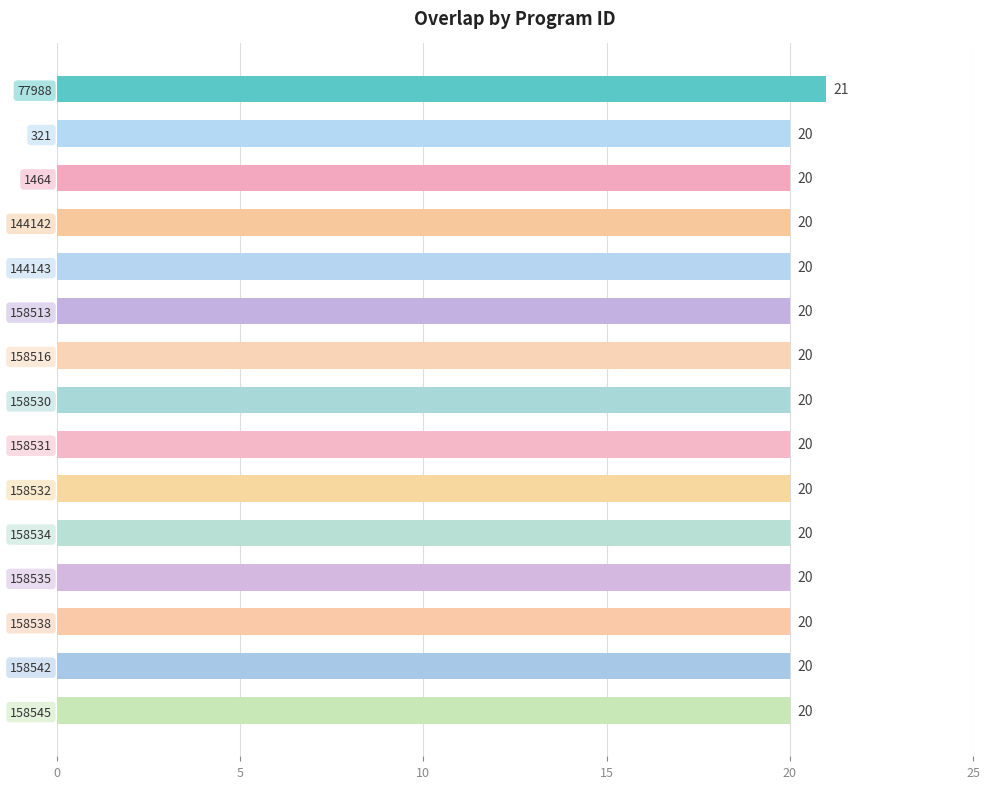

What is the maximum value shown in the chart?

21